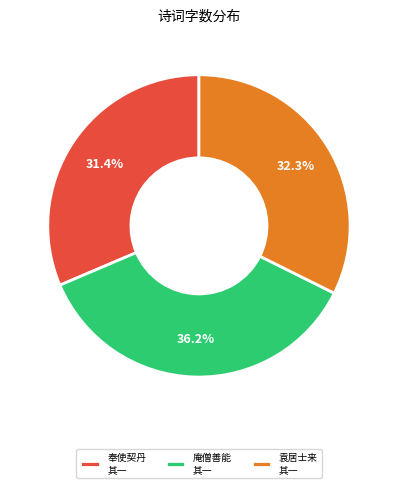

What is the largest slice in the pie chart?

庵僧善能 其一